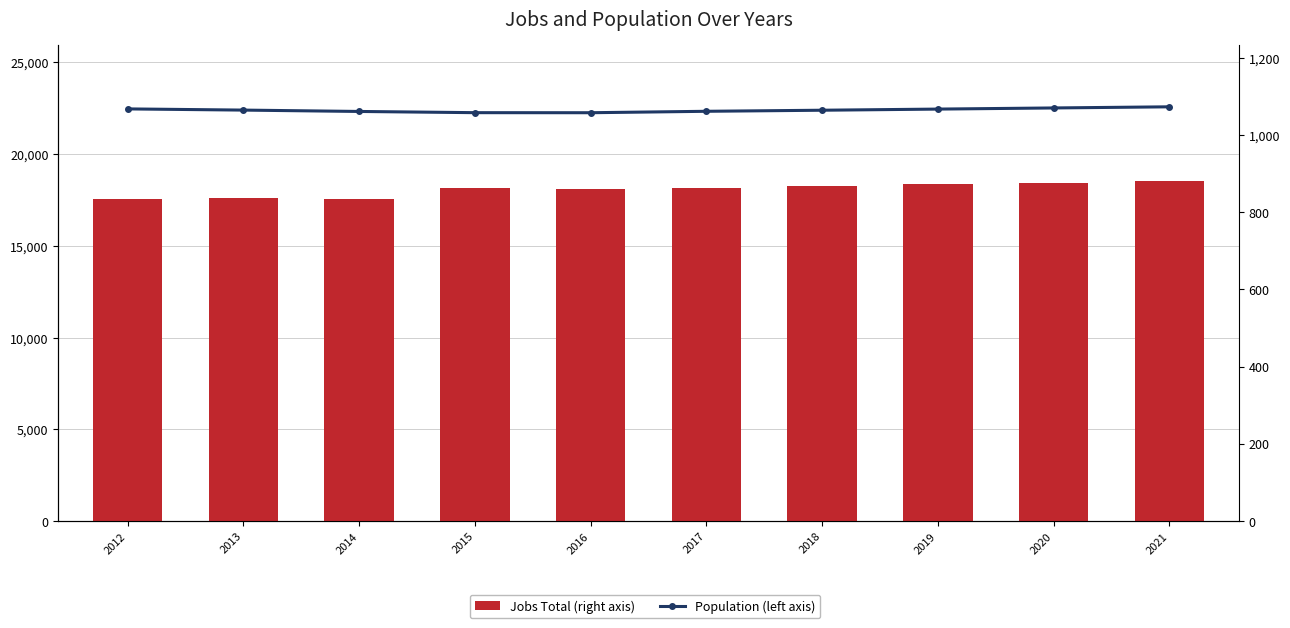

Rank the series at 2014 from highest to lowest value.

Population (left axis), Jobs Total (right axis)